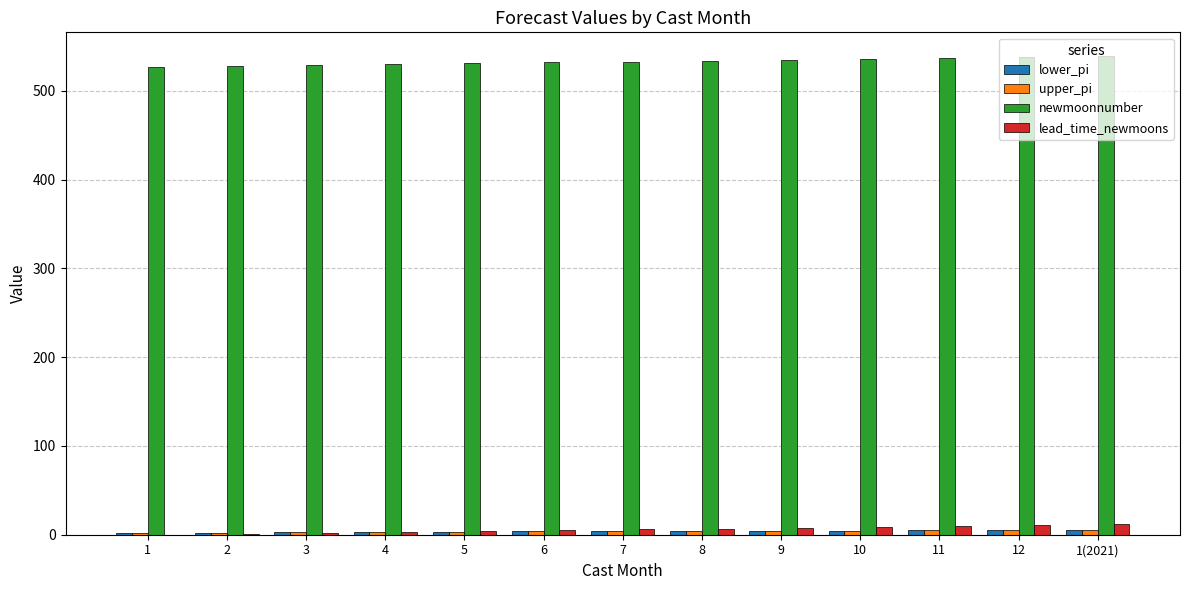

The newmoonnumber series shows 108.3 at 12. True or false?

False